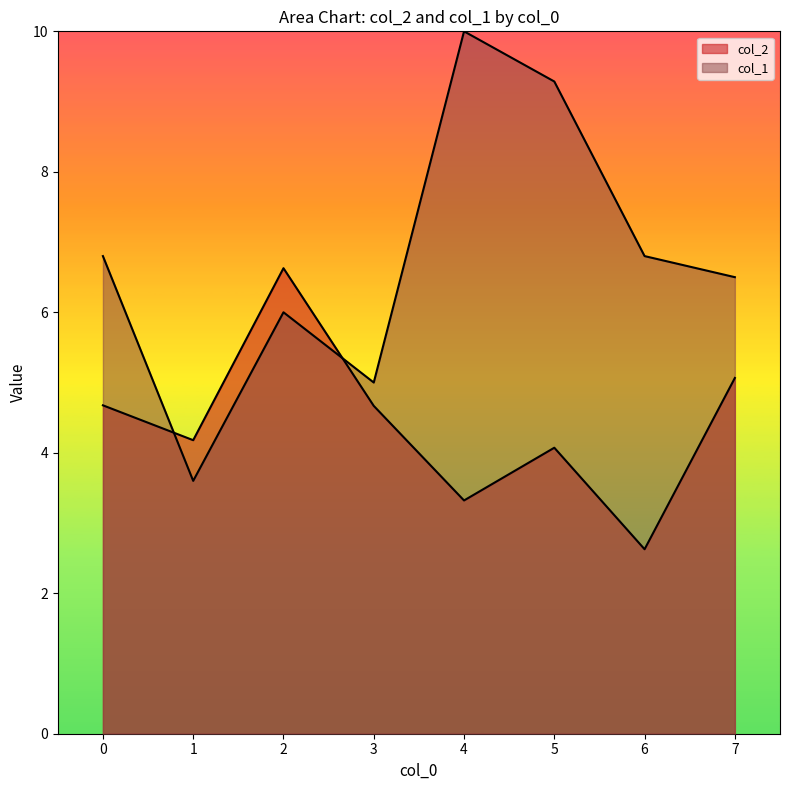

True or false: col_2 has a value of 1.8 at 1.

False